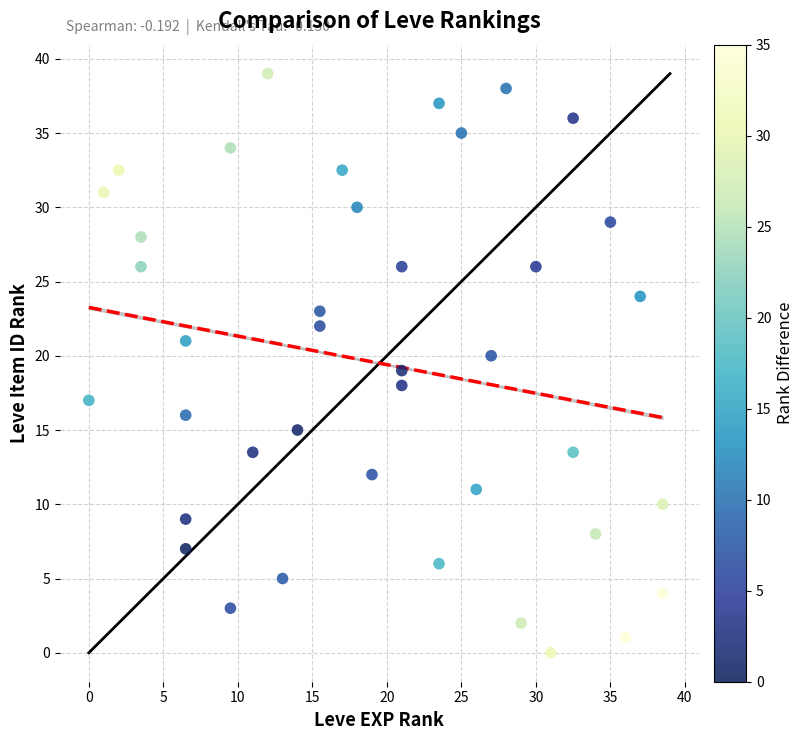

What is the range of X values (max minus min)?

38.5